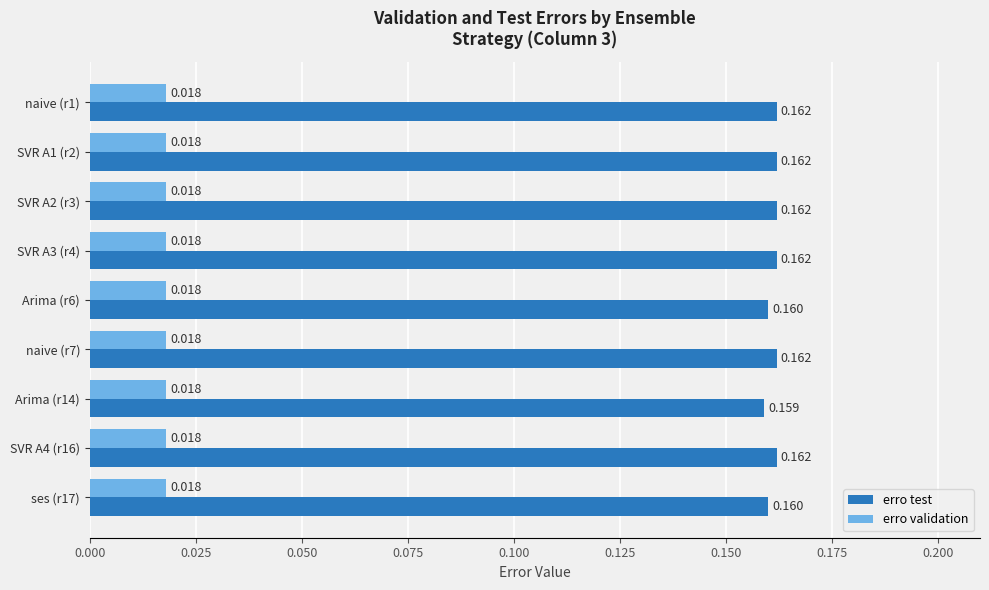

Which series has the largest total across all categories?

erro test